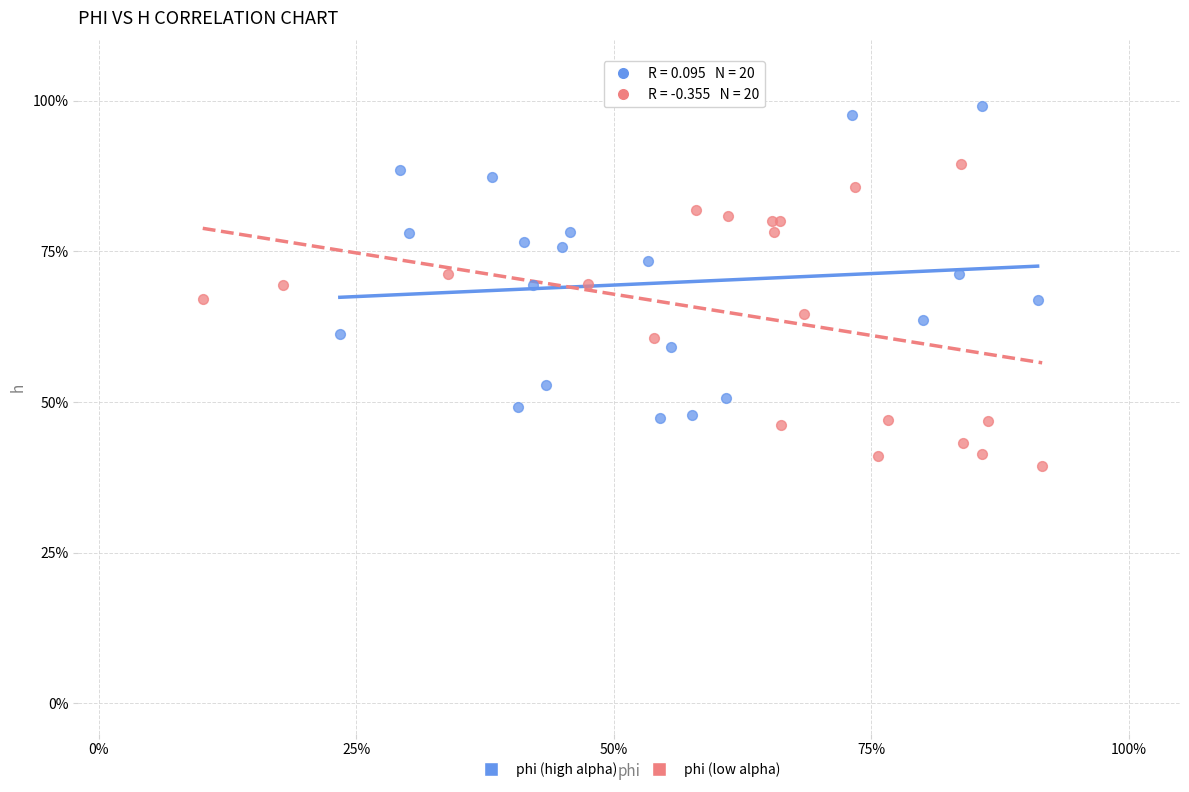

Which series reaches the maximum Y coordinate?

phi (high alpha)